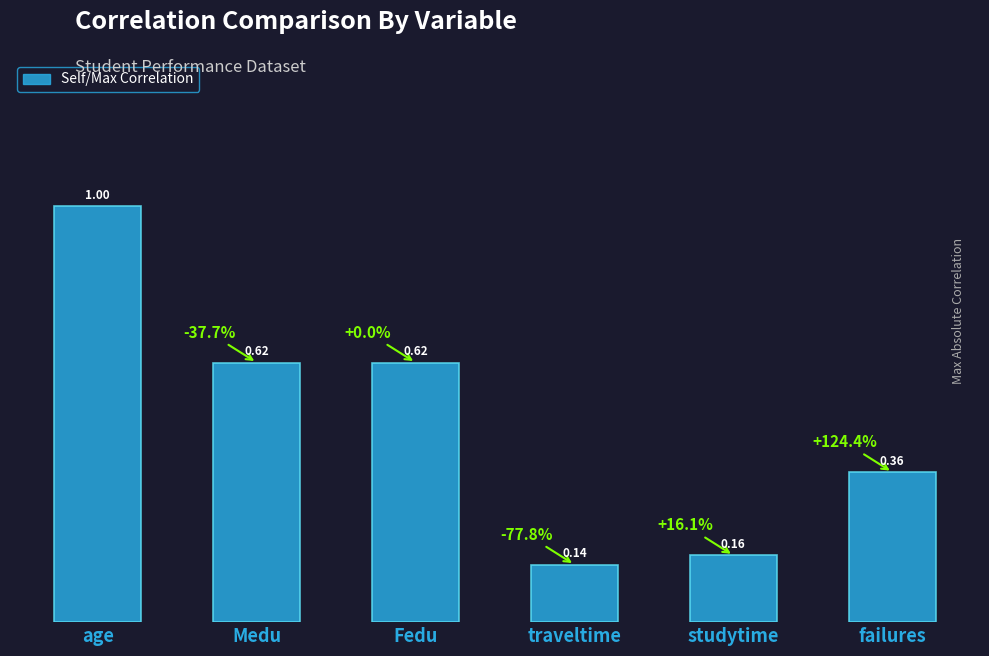

Which has a higher value, Fedu or age?

age